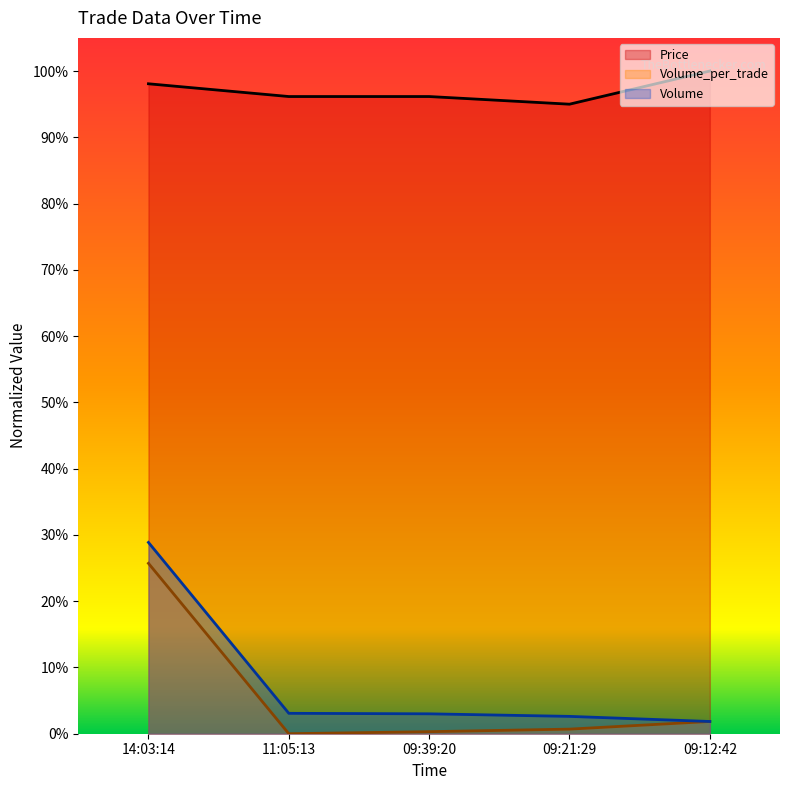

True or false: Volume and Volume_per_trade cross at least once.

False